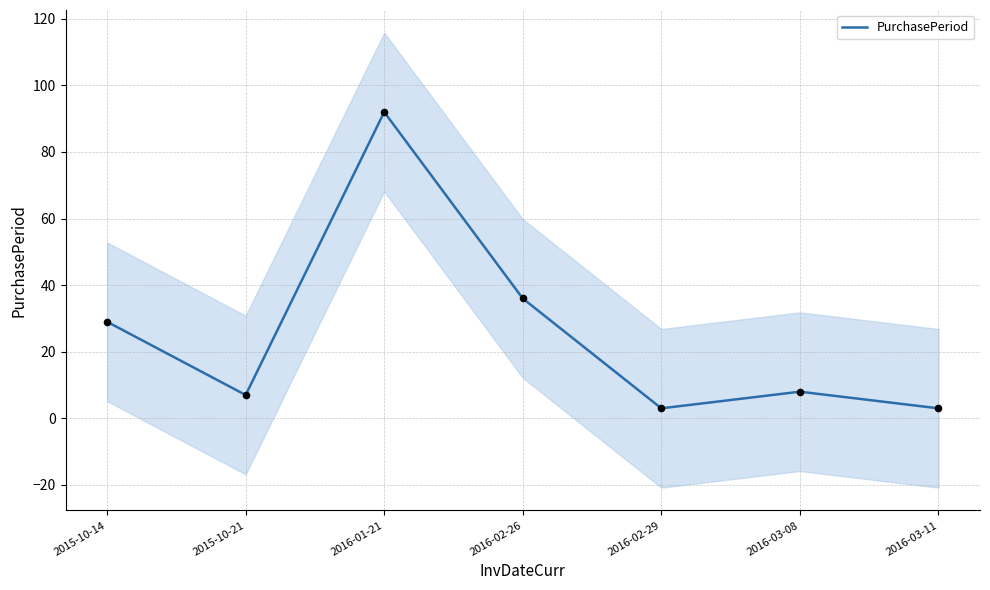

What is the ratio of the value at 2015-10-14 to the value at 2016-02-29?

9.7